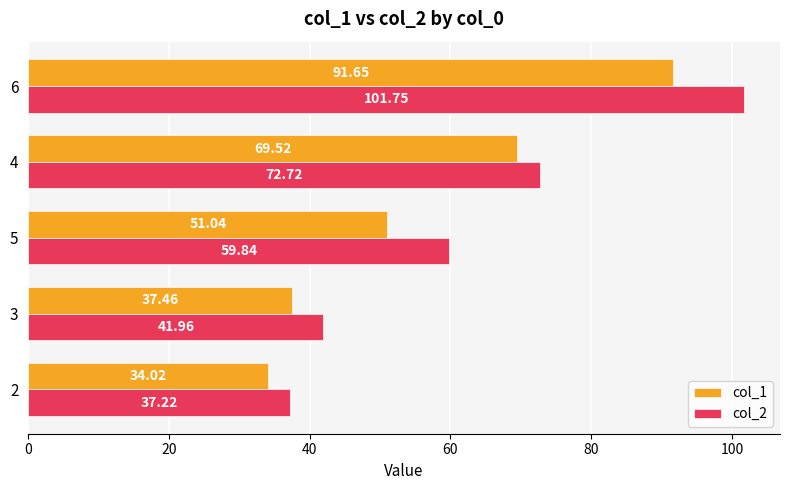

Which series has the largest range (max minus min)?

col_2